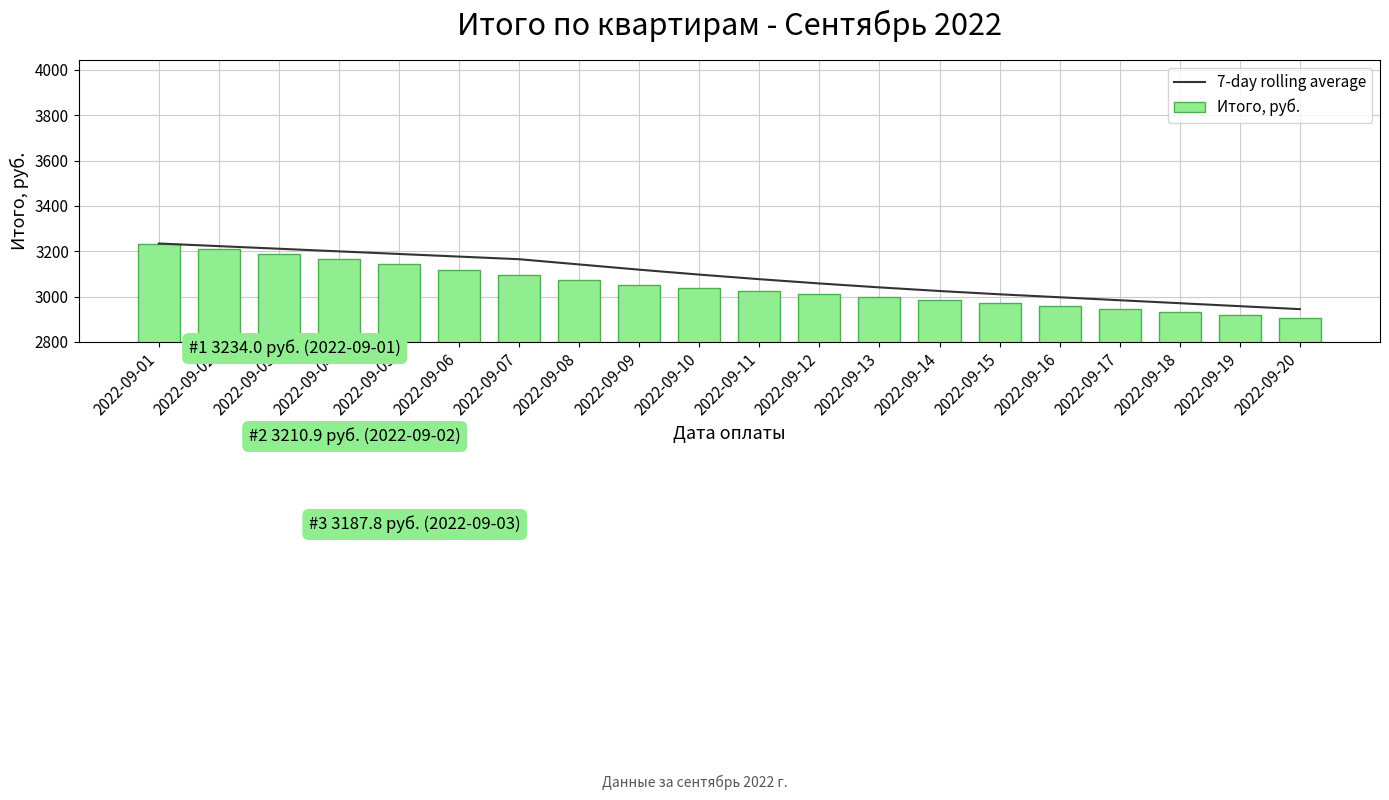

How many values in the 7-day rolling average series exceed 3096?

10